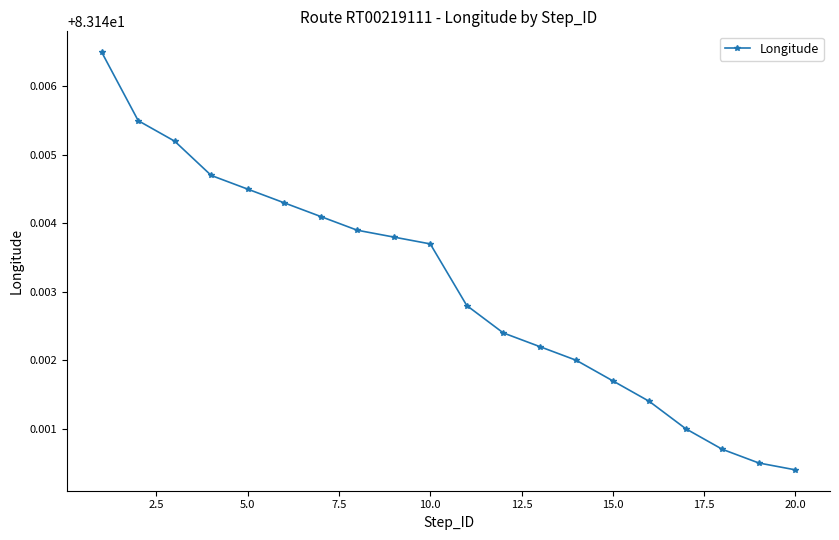

Does the chart have visible grid lines?

No